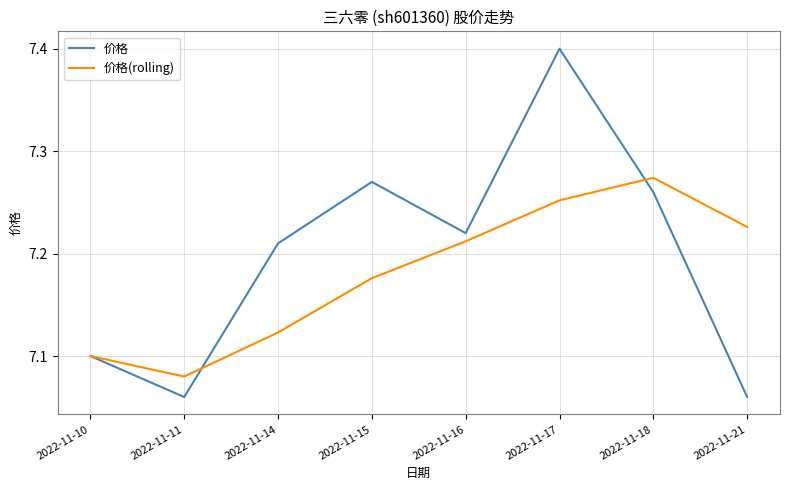

Which series has the widest spread of values?

价格